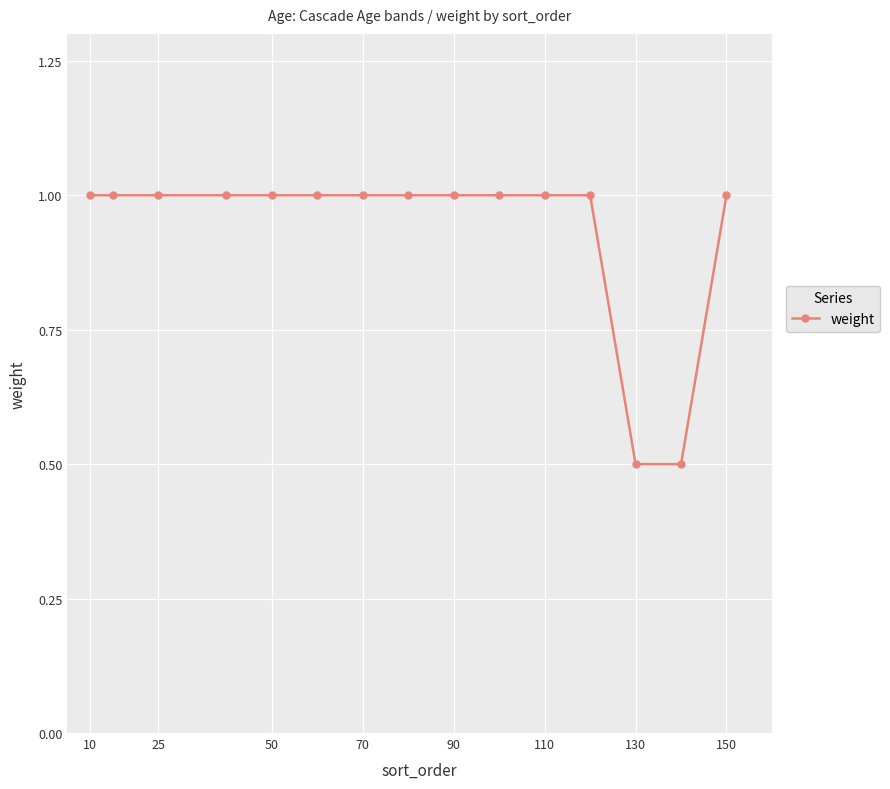

What is the difference between the second highest and second lowest values?

0.5